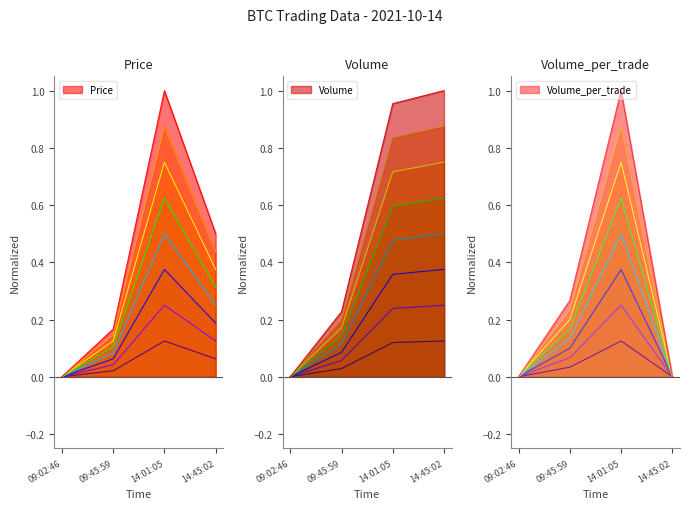

Count the number of categories in the chart.

4